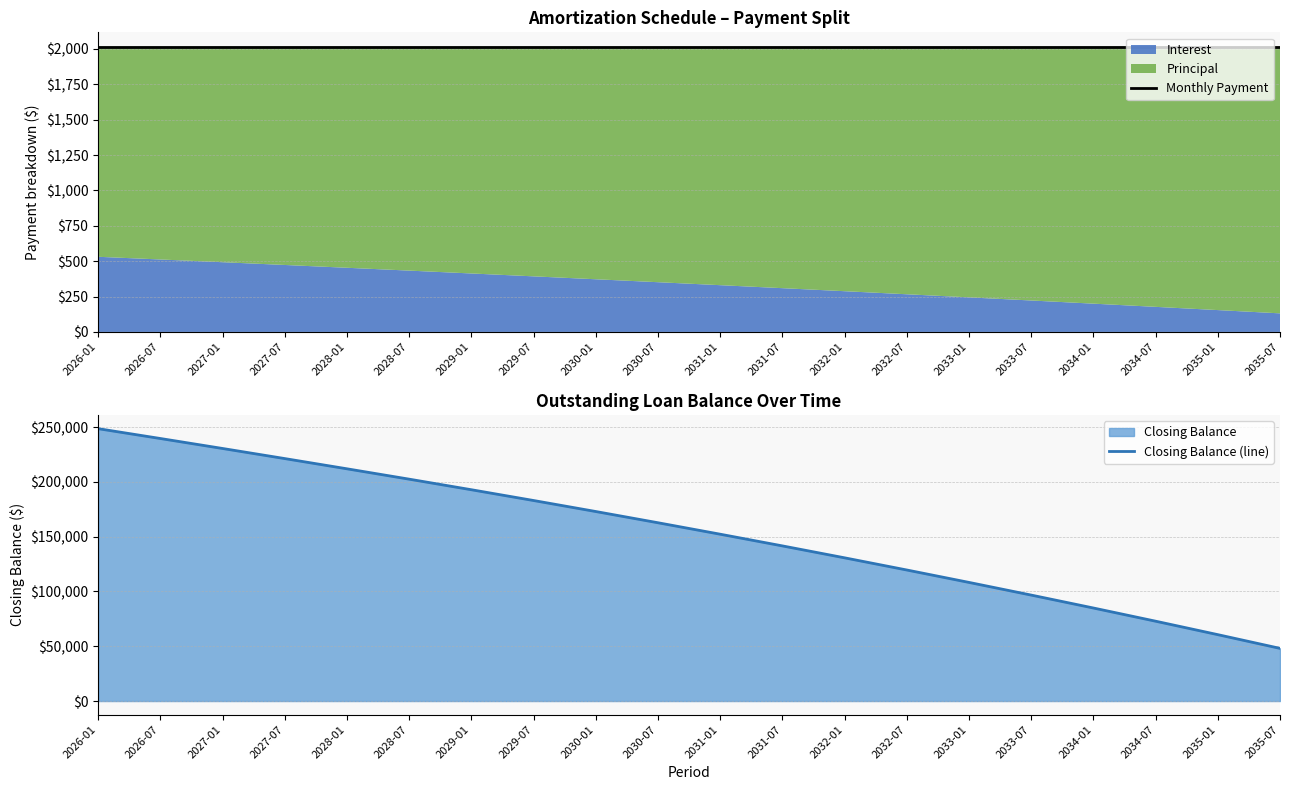

At 2032-01, list the series in order from smallest to largest.

Monthly Payment, Closing Balance (line)